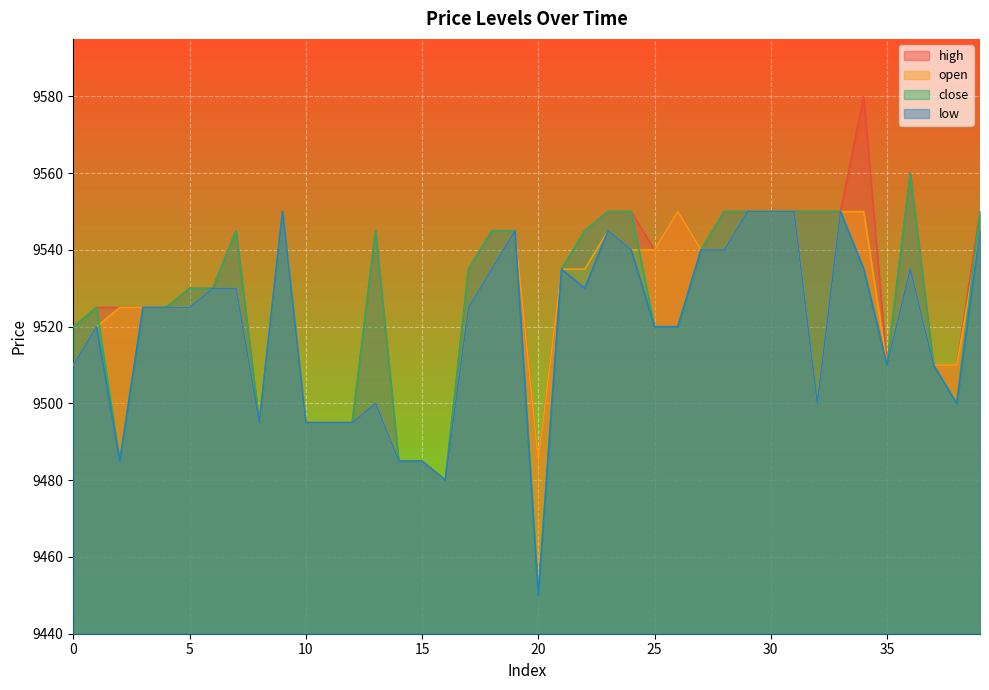

What is the total value across all series at 16?

37920